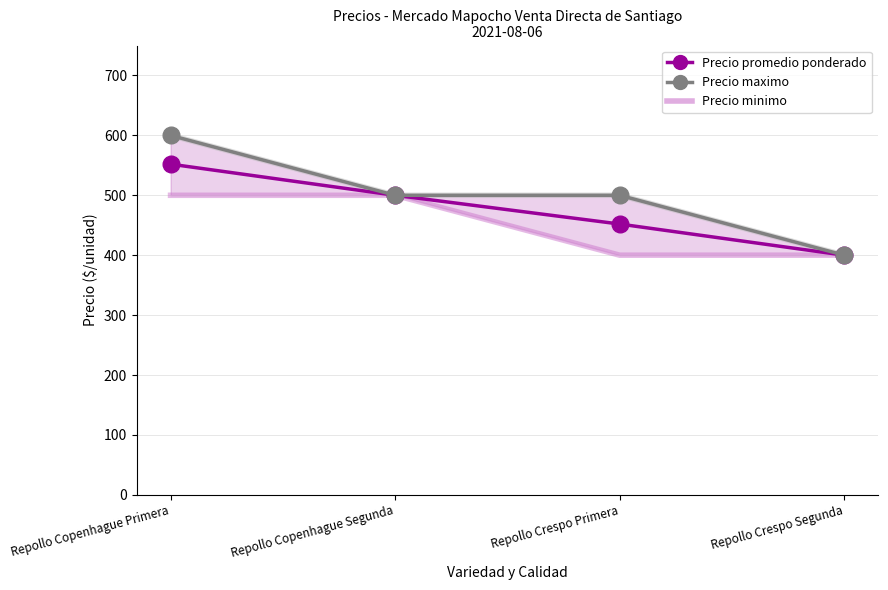

Reading left to right, what are all the values shown in this chart?

Precio maximo: 600	500	500	400
Precio minimo: 500	500	400	400
Precio promedio ponderado: 552	500	452	400
Precio maximo (marker): 600	500	500	400